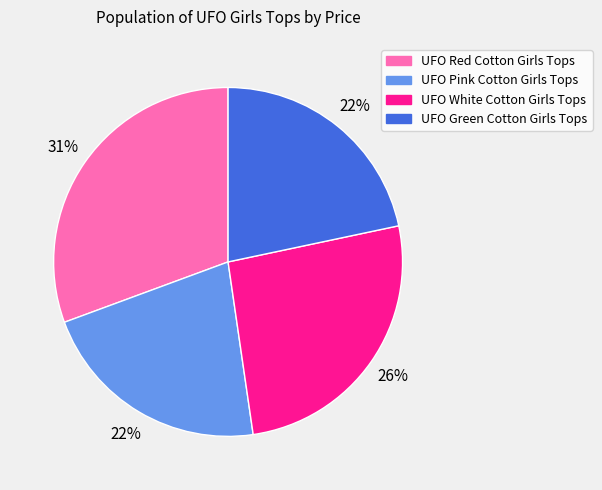

To the nearest percent, what is the combined percentage of UFO White Cotton Girls Tops and UFO Green Cotton Girls Tops?

48%